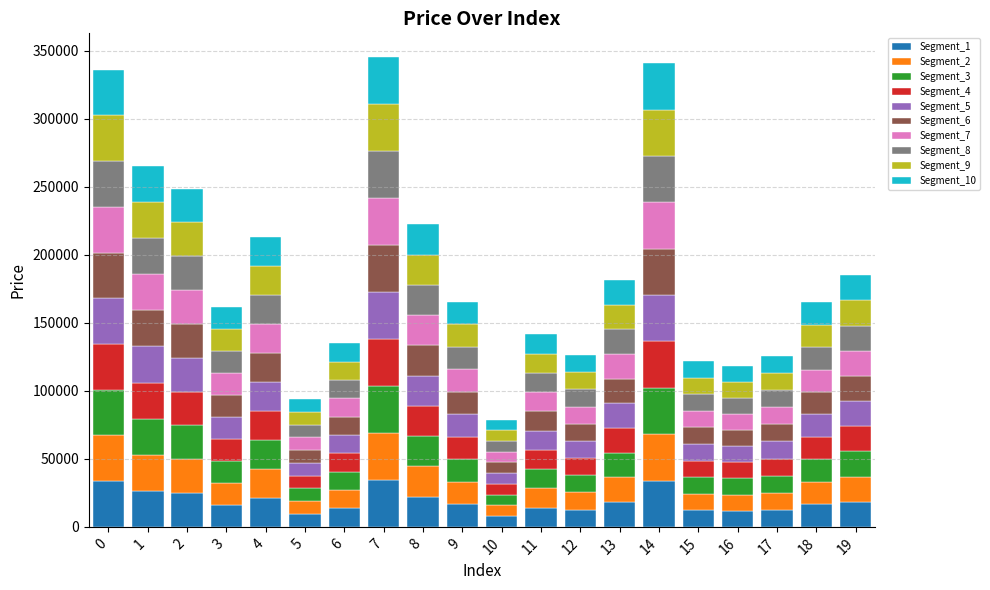

What is the total value across all series at 16?

118612.1